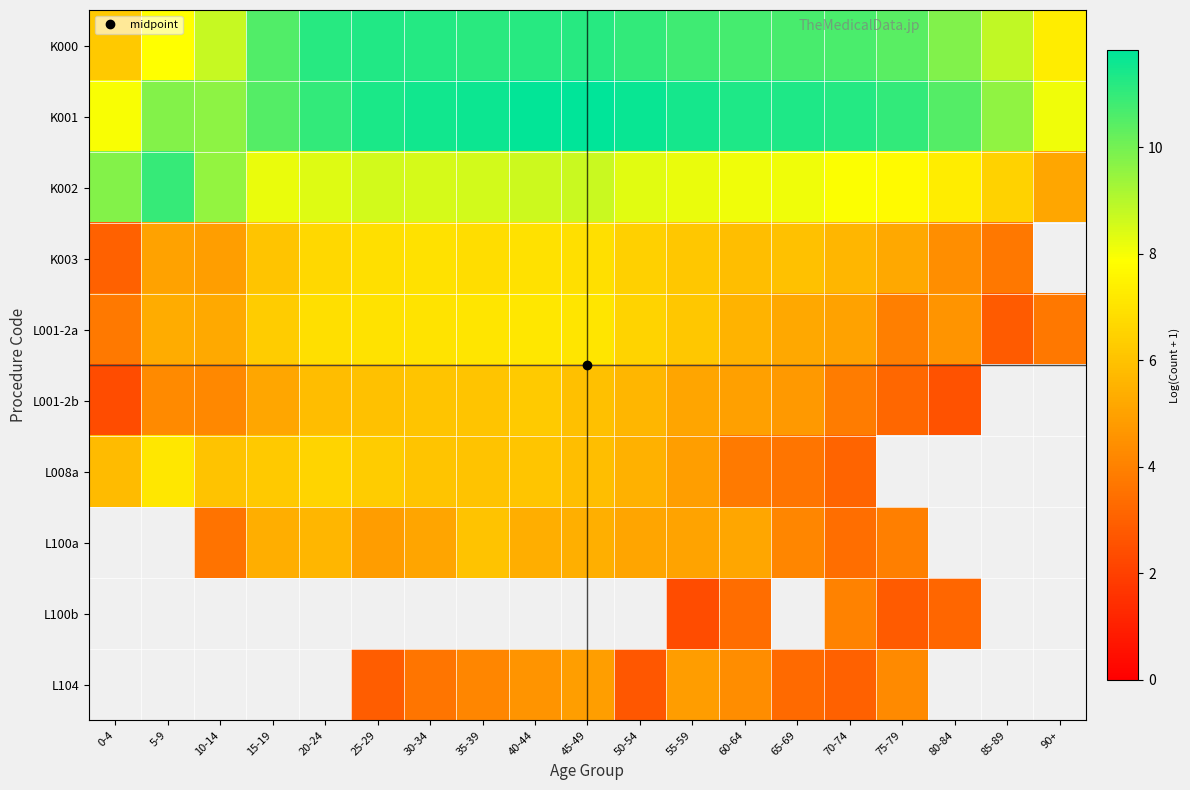

Which series has the largest total across all categories?

K001